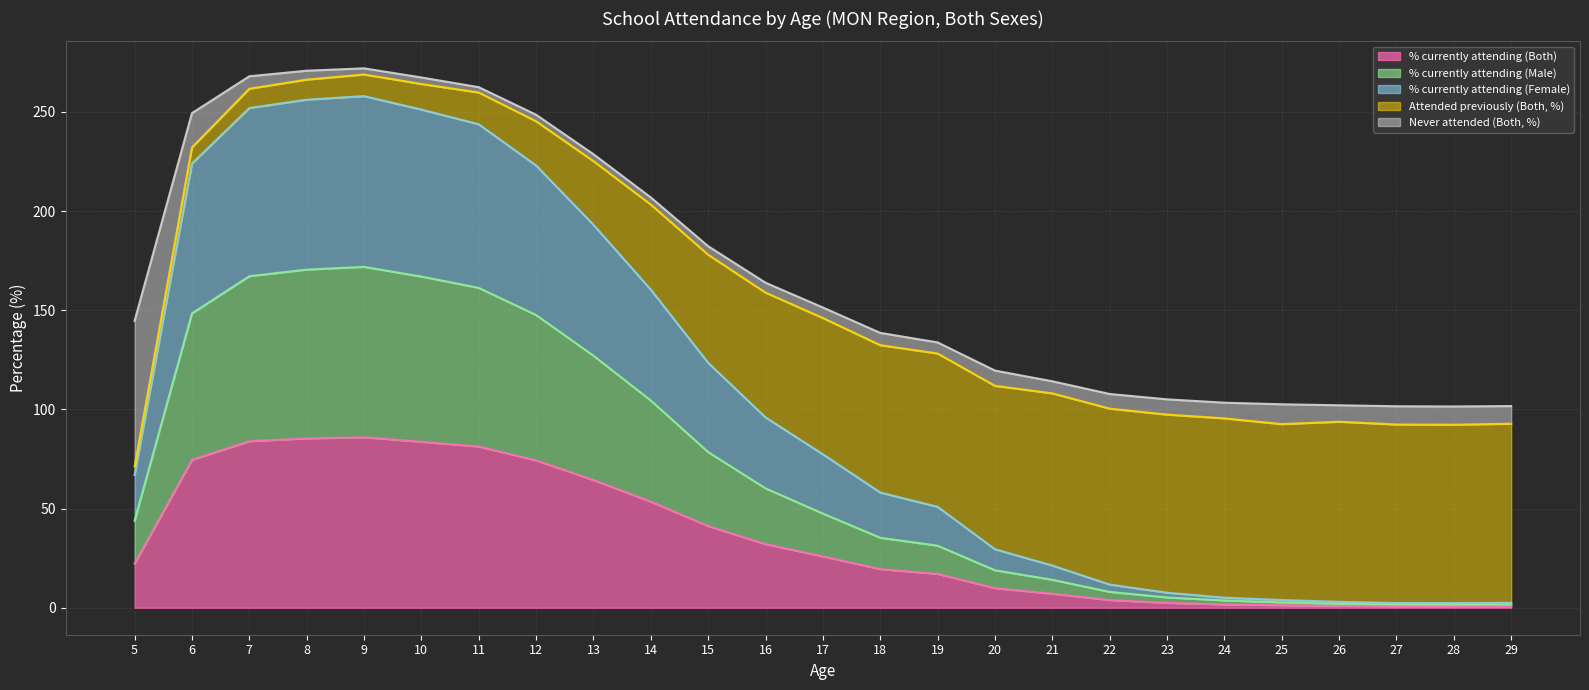

At which category does % currently attending (Male) reach its first local valley?

28